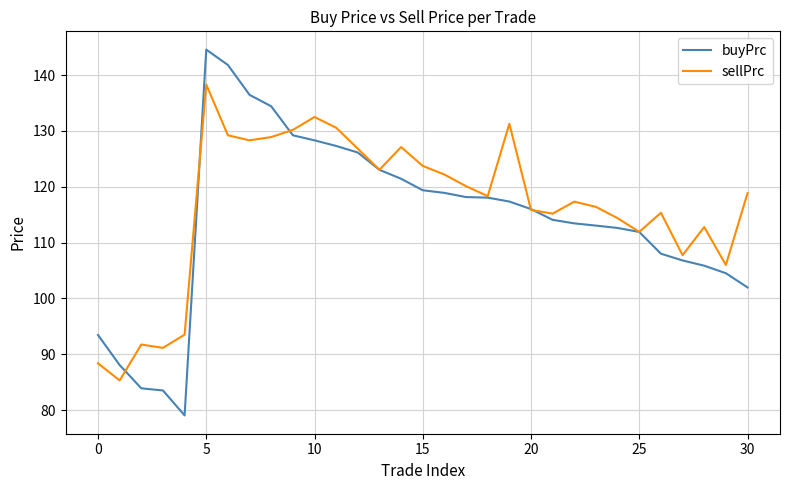

Which series has the widest spread of values?

buyPrc